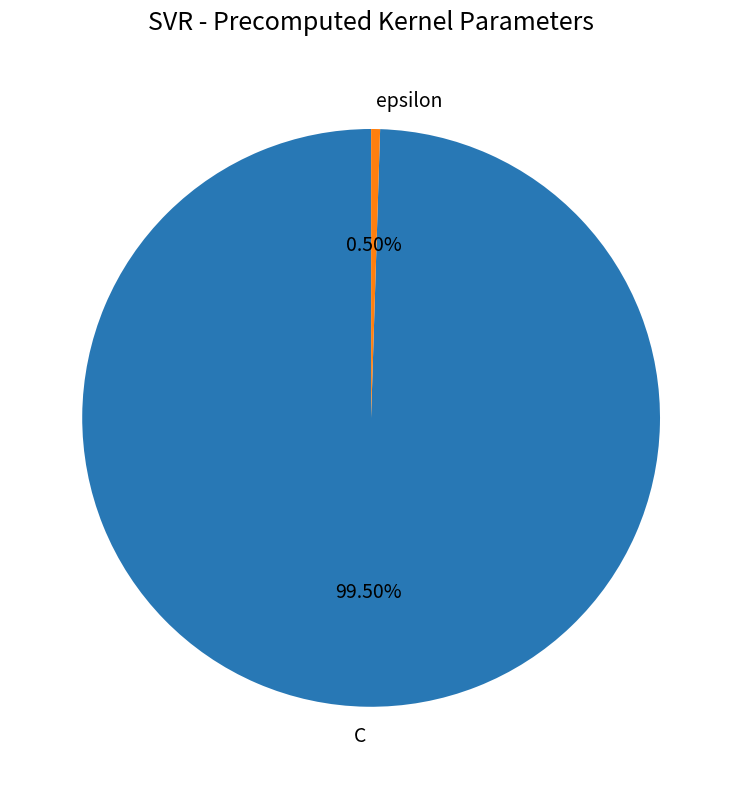

Rank the categories by value from highest to lowest.

C, epsilon